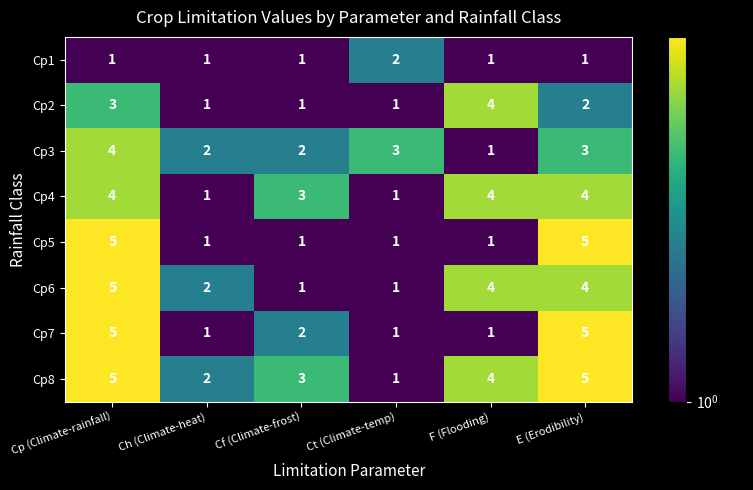

What is the greatest value displayed?

5